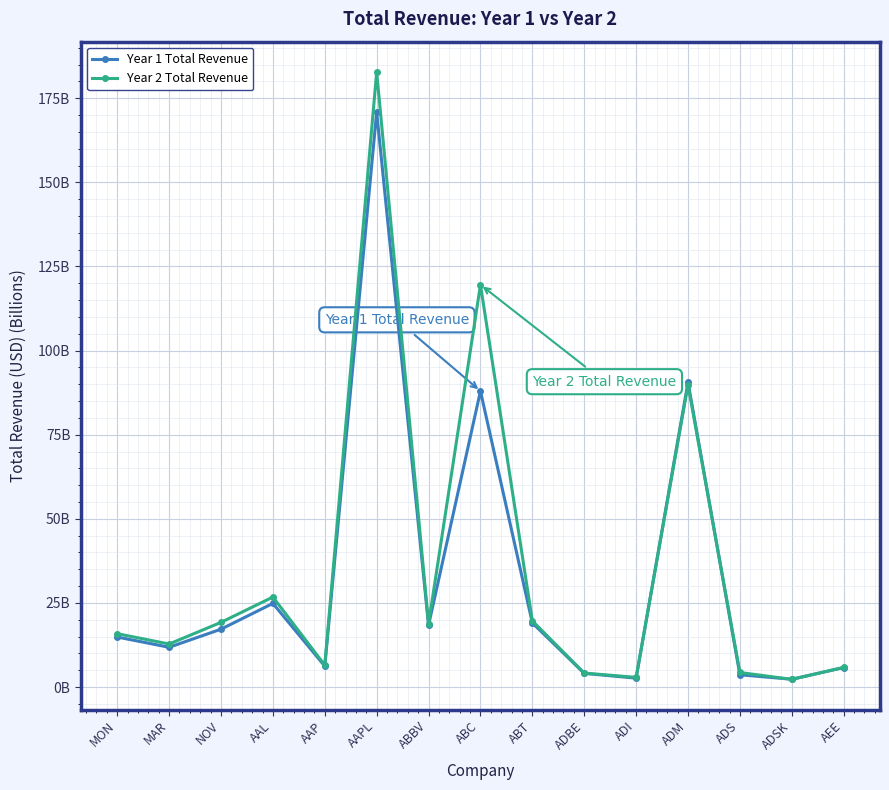

In Year 2 Total Revenue, how many points are higher than both neighbors (excluding endpoints)?

4